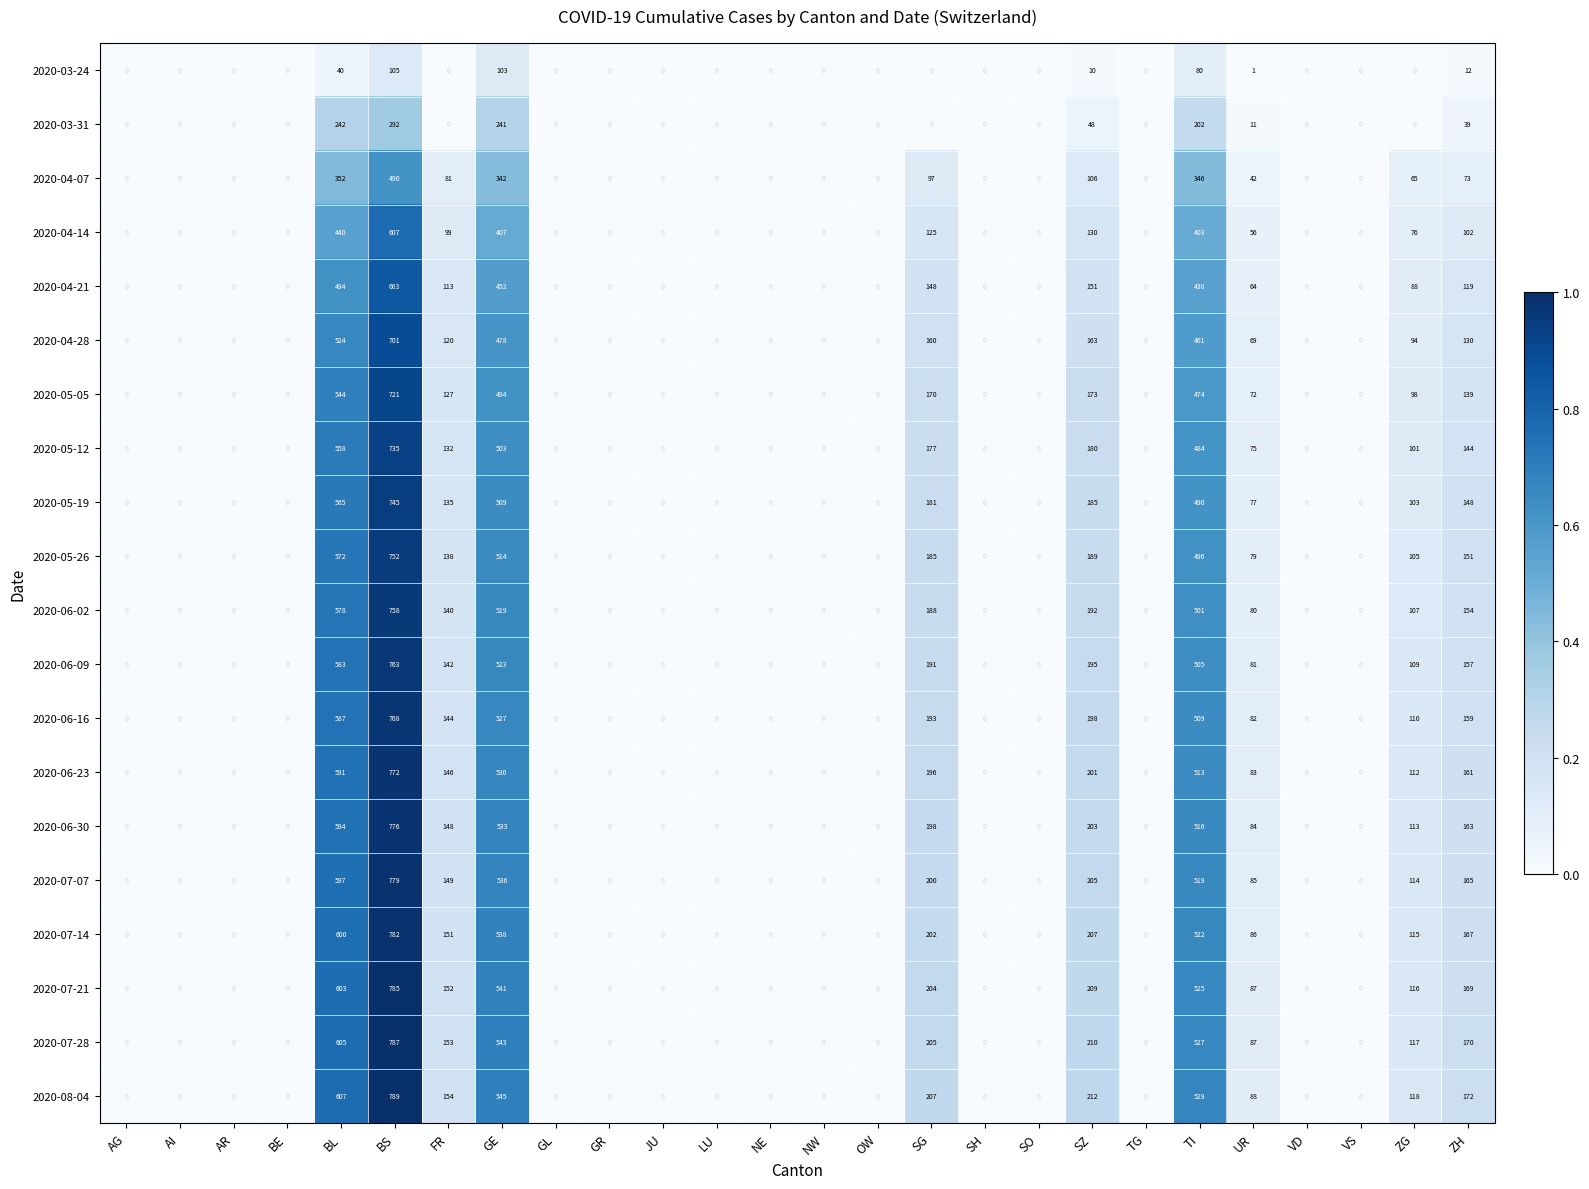

What is the maximum value shown in the chart?

789